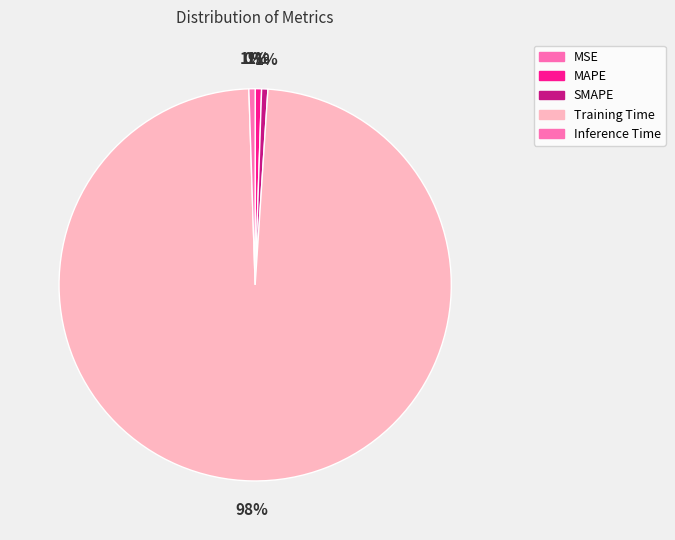

How many slices are in this pie chart?

5